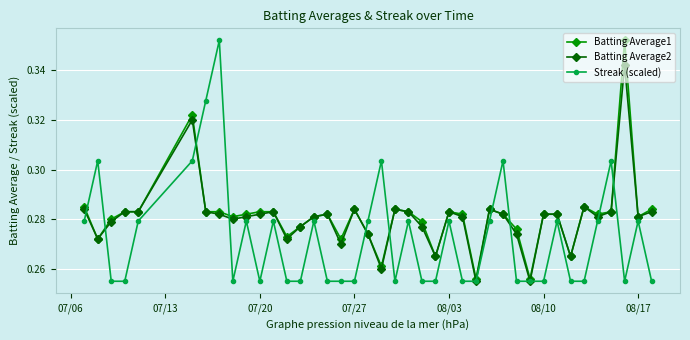

Count the Streak (scaled) values in the range 0 to 1.

40